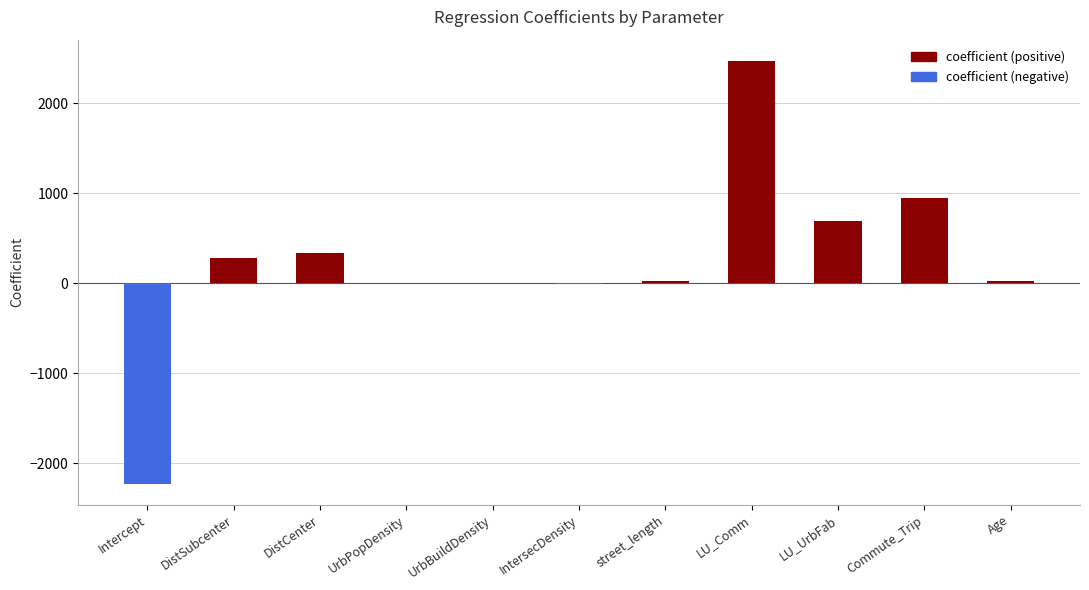

True or false: the data shows 23.8 at street_length.

True